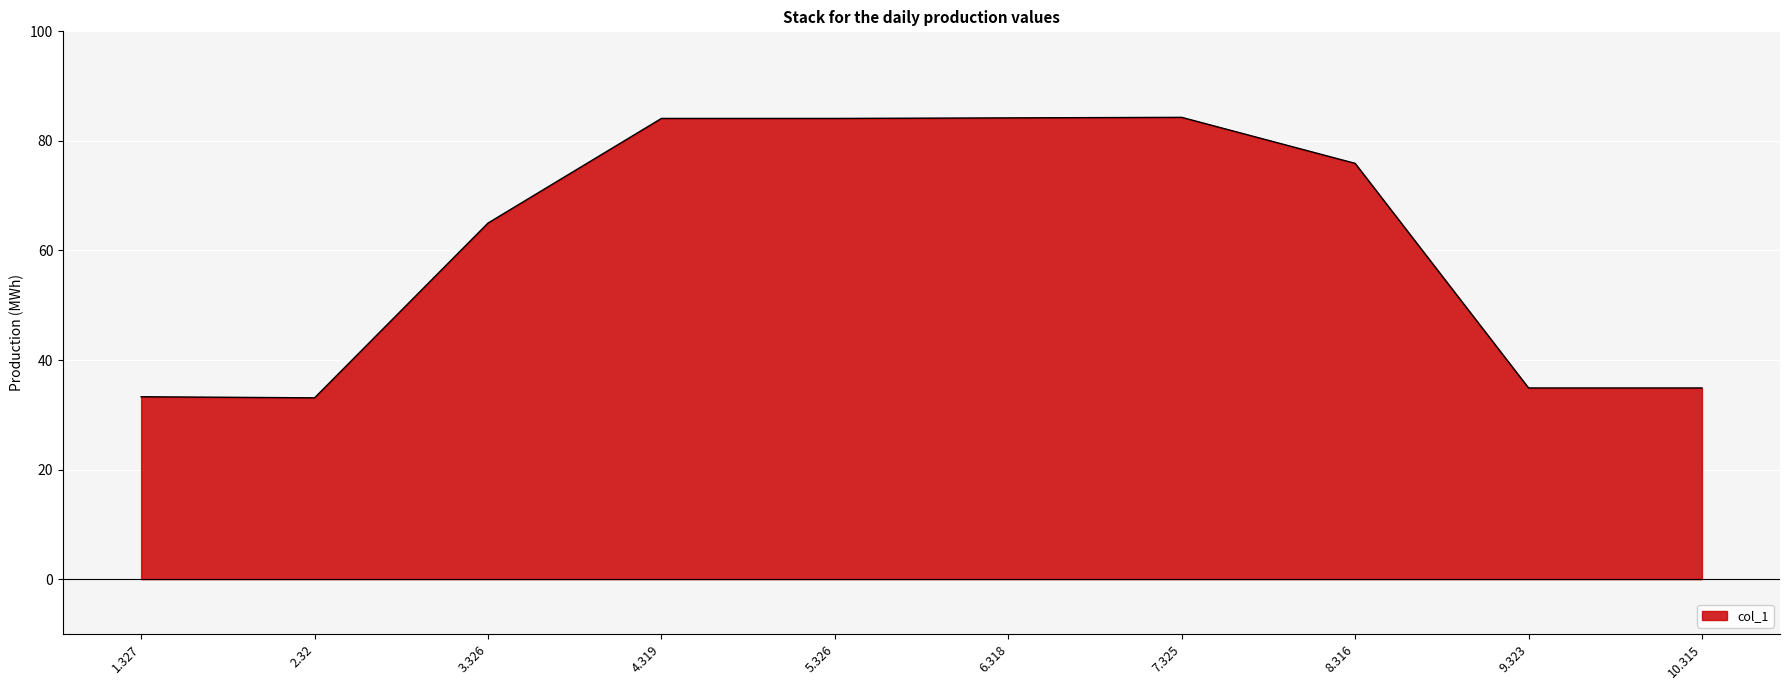

Which has a higher value, 9.323 or 3.326?

3.326